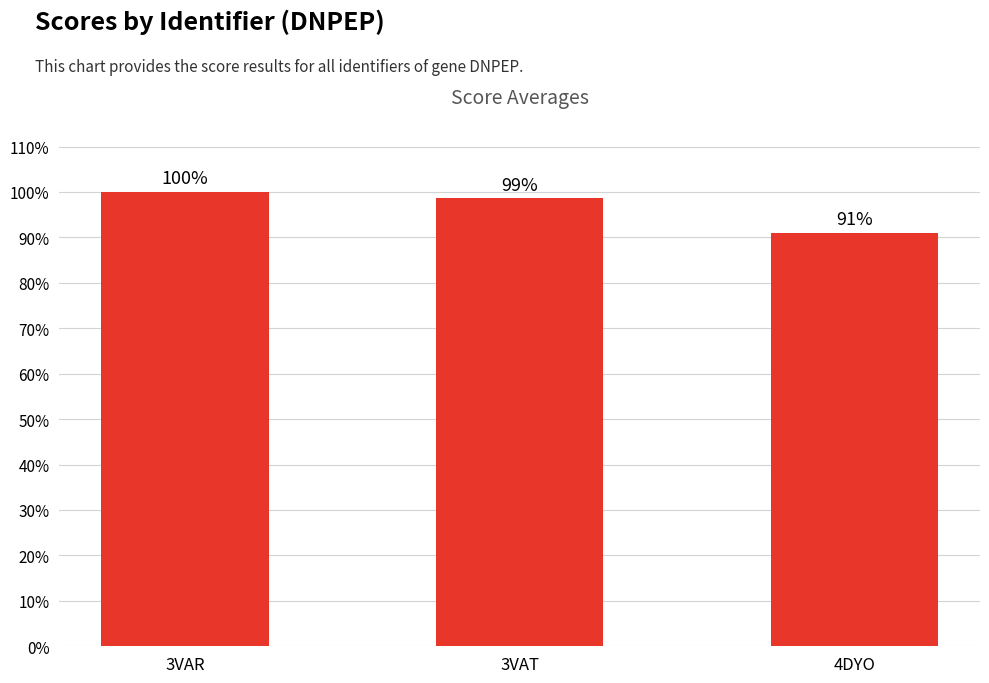

How many bars are there in total?

3